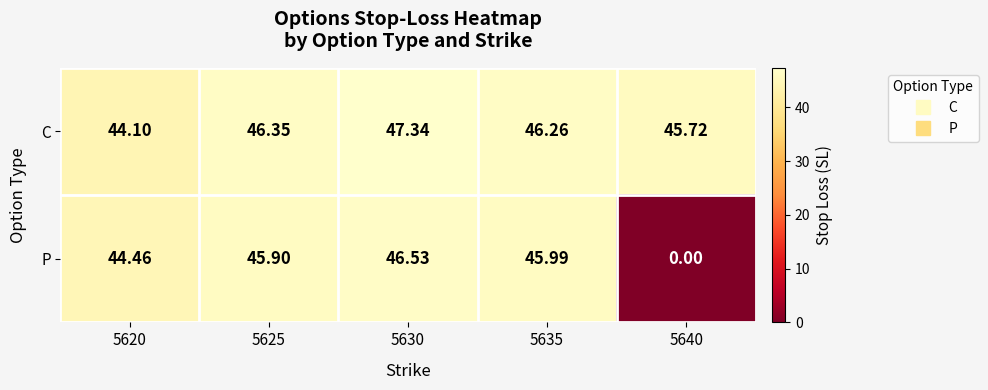

Which series has the largest range (max minus min)?

P